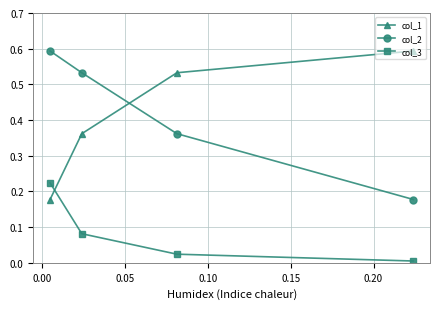

What is the value of the col_2 point at the 1st from the left?

0.6